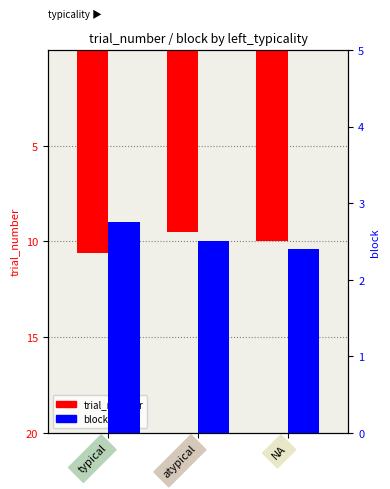

What is the difference between the block values at typical and NA?

0.4